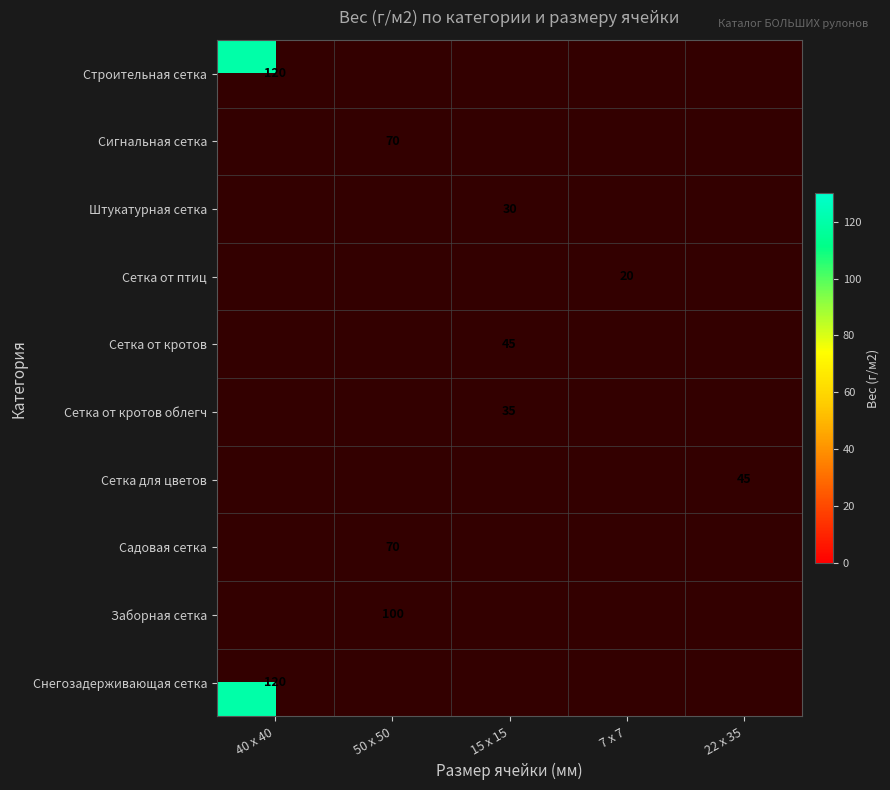

True or false: Сетка от кротов облегч has a value of 35 at 15 х 15.

True